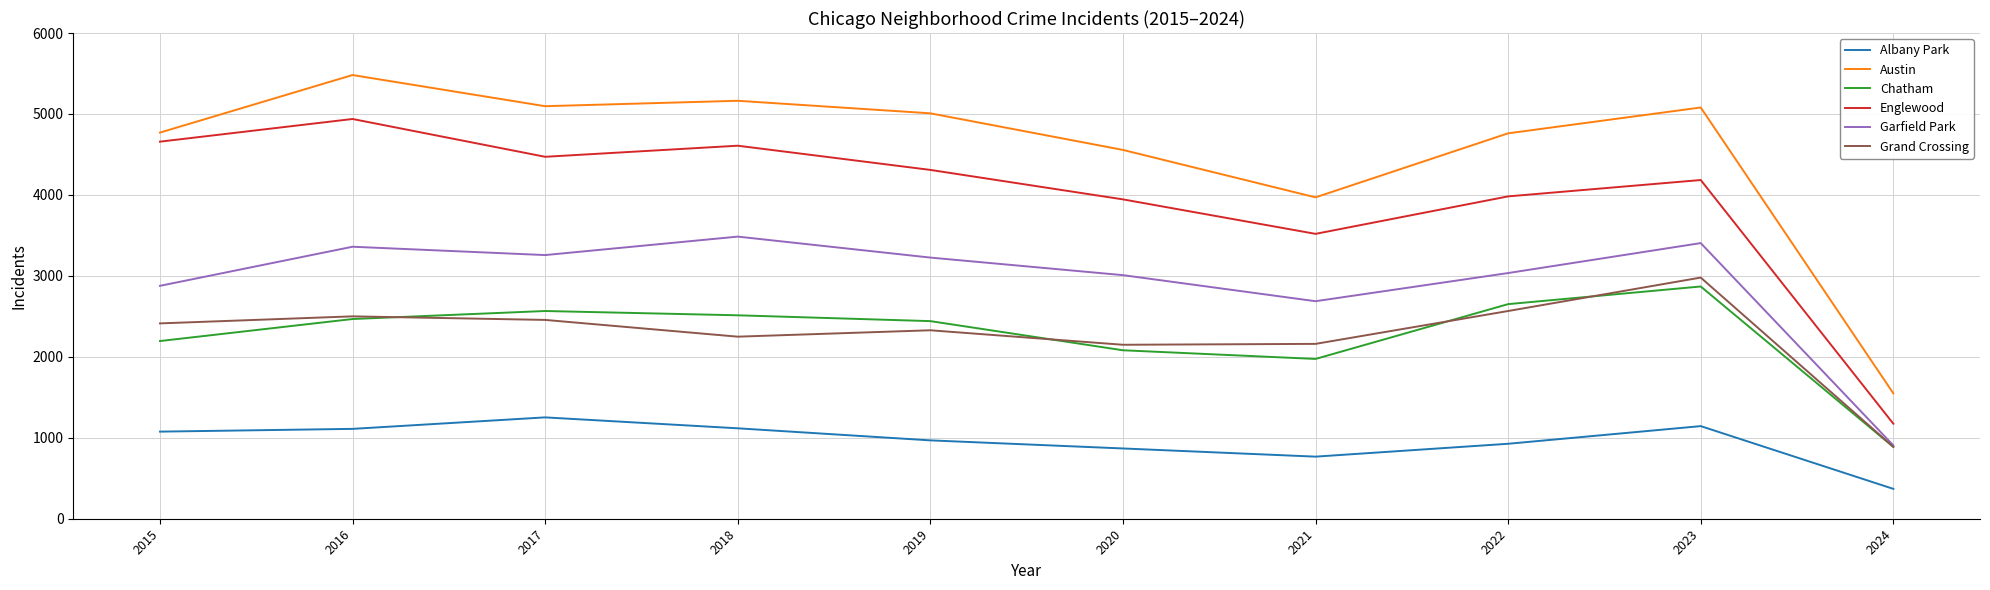

True or false: Grand Crossing has a value of 3553 at 2018.

False